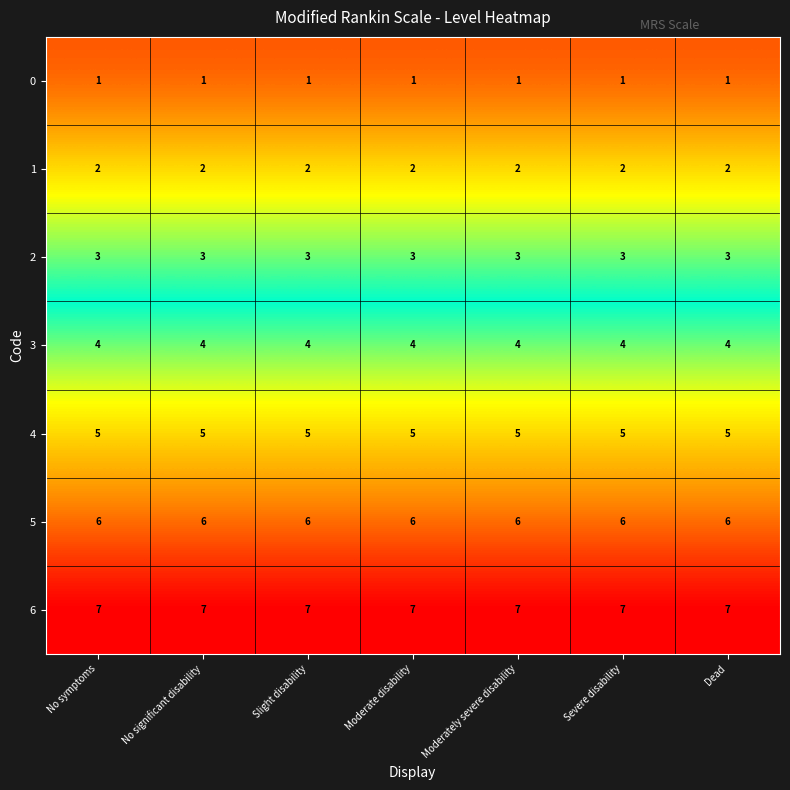

At how many categories does at least one series exceed 2?

7